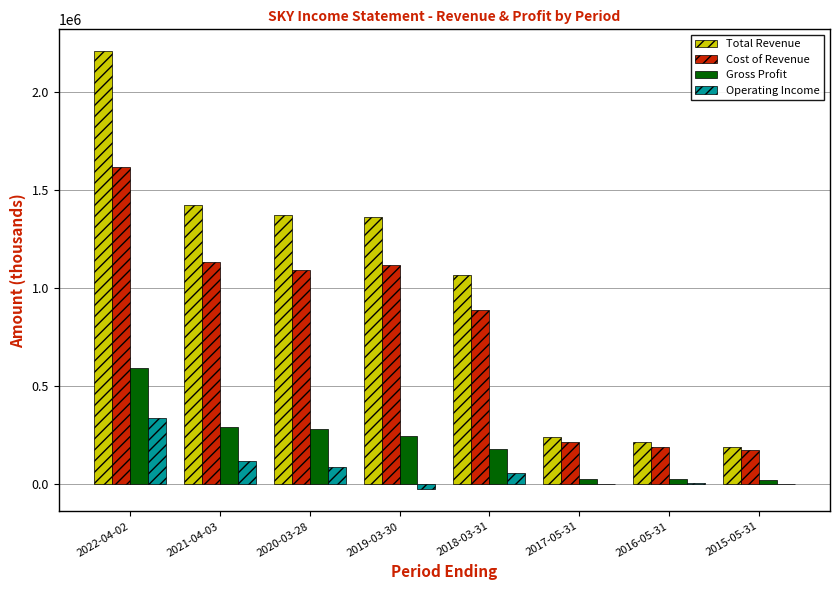

Which series has the largest total across all categories?

Total Revenue